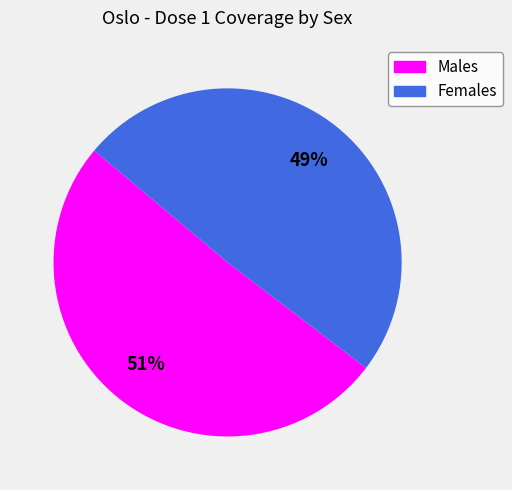

Does any single category account for the majority?

Yes